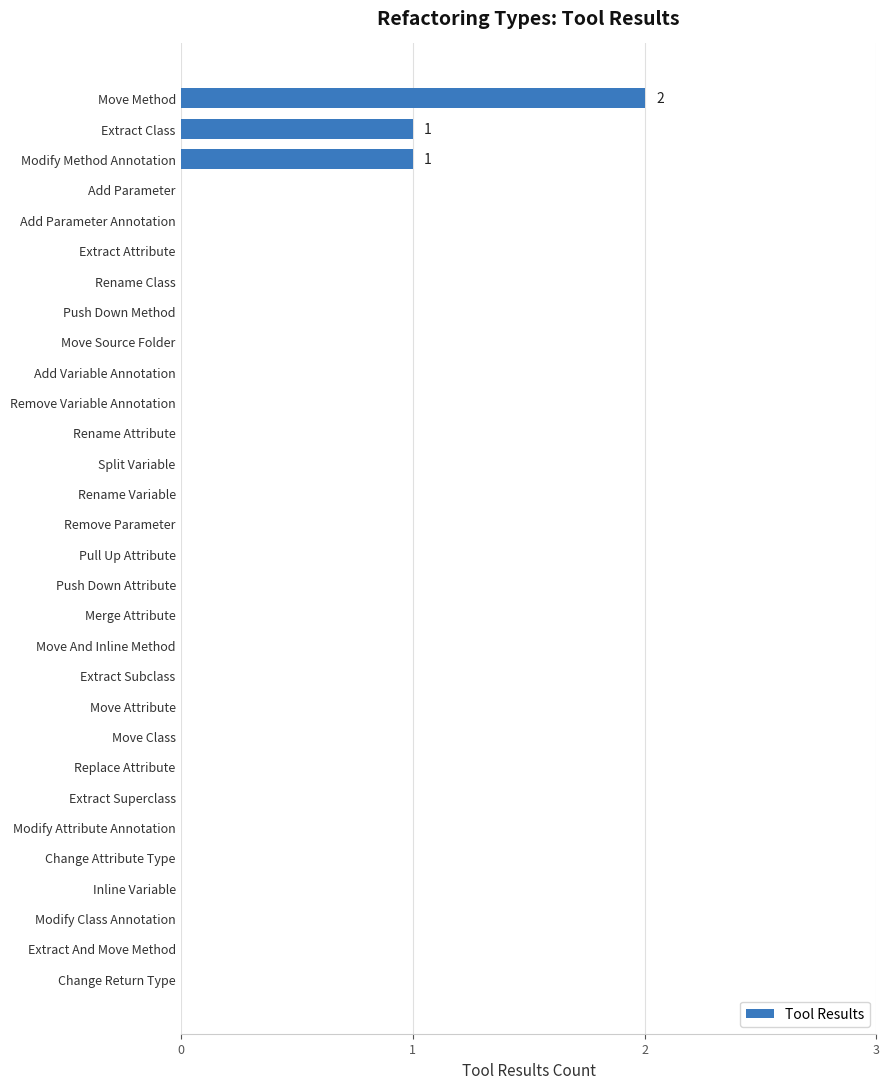

Is it true that the value at Add Parameter Annotation is 1?

False